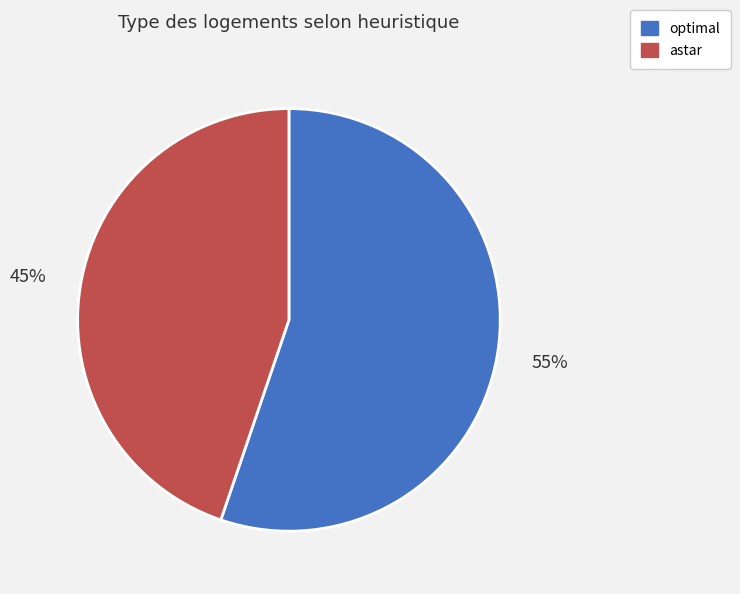

Which category has the smallest portion of the pie?

astar